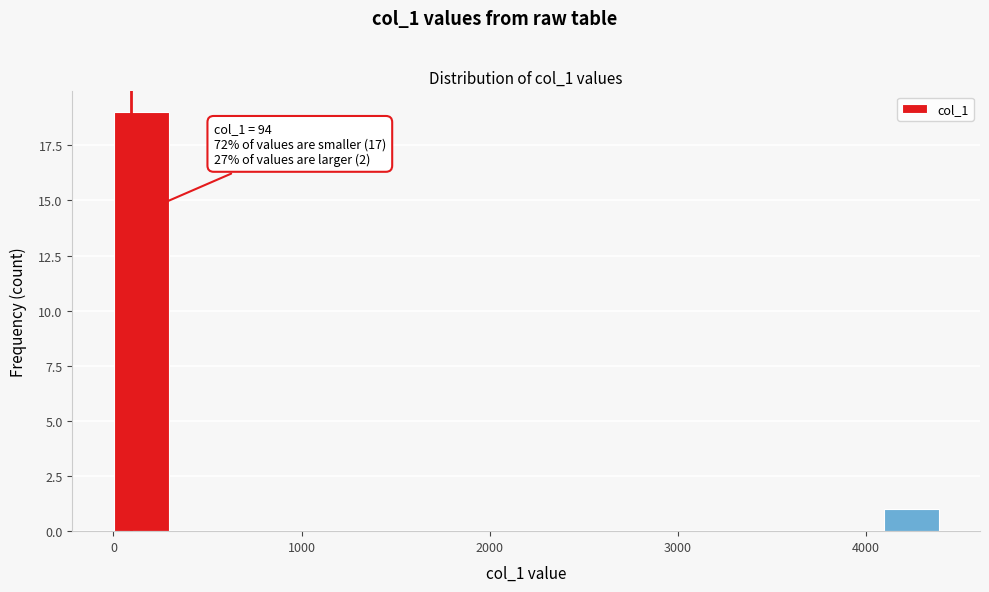

Read against the x-axis, roughly where is the centre of the tallest bar?

100